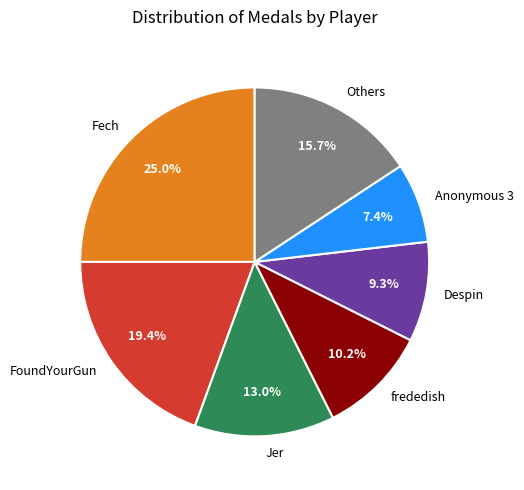

Combined, what portion of the pie is Anonymous 3 and Despin?

16.7%